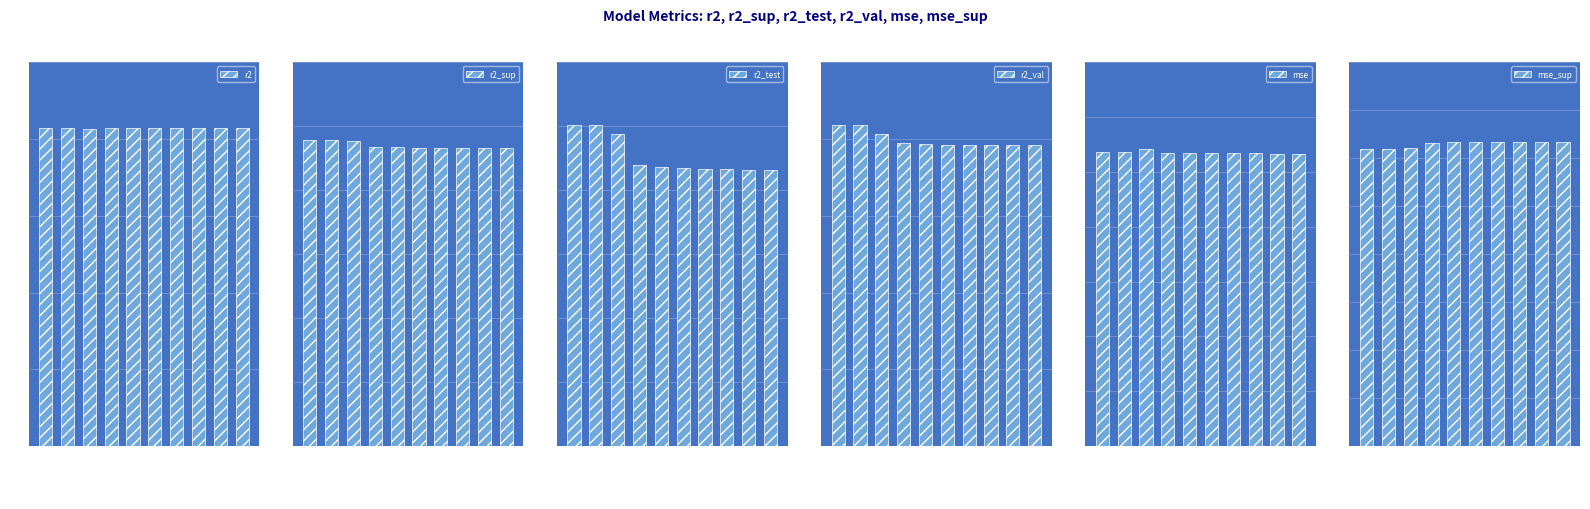

Reading left to right, extract all data points from this chart.

r2: 0.8	0.8	0.8	0.8	0.8	0.8	0.8	0.8	0.8	0.8
r2_sup: 0.5	0.5	0.5	0.5	0.5	0.5	0.5	0.5	0.5	0.5
r2_test: 0.5	0.5	0.5	0.4	0.4	0.4	0.4	0.4	0.4	0.4
r2_val: 0.8	0.8	0.8	0.8	0.8	0.8	0.8	0.8	0.8	0.8
mse: 0.0	0.0	0.0	0.0	0.0	0.0	0.0	0.0	0.0	0.0
mse_sup: 0.3	0.3	0.3	0.3	0.3	0.3	0.3	0.3	0.3	0.3